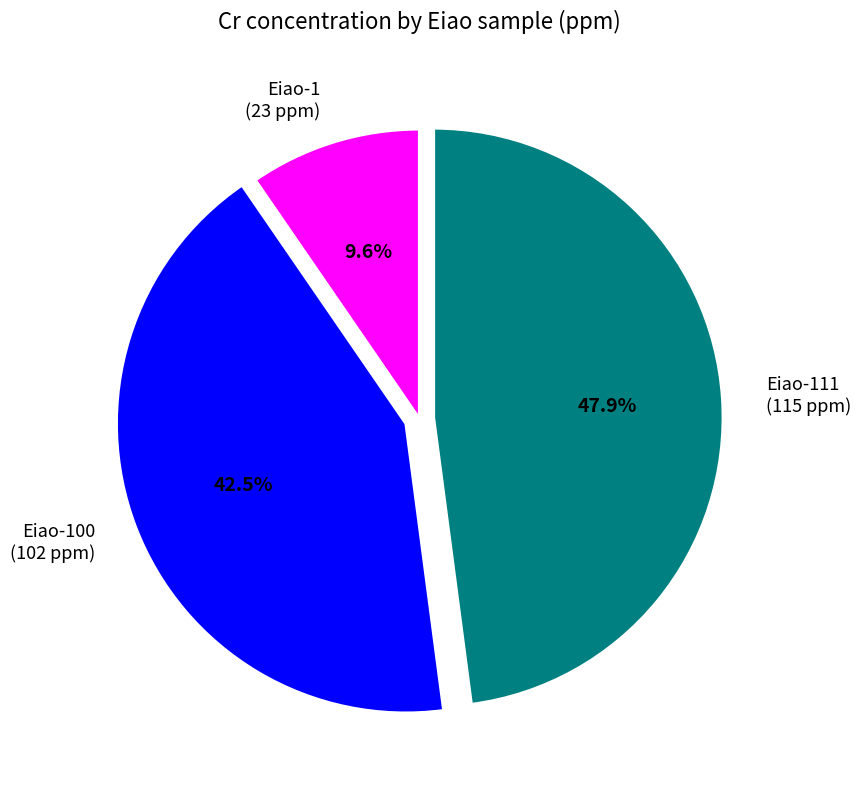

To the nearest percent, what is the difference between the largest and smallest slice percentages?

38%